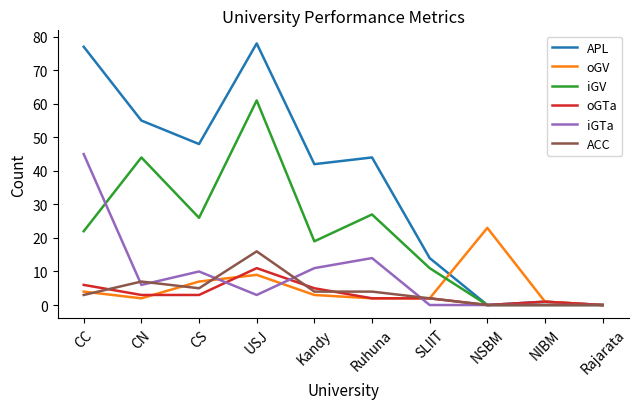

At which category is the sum across all series the highest?

USJ